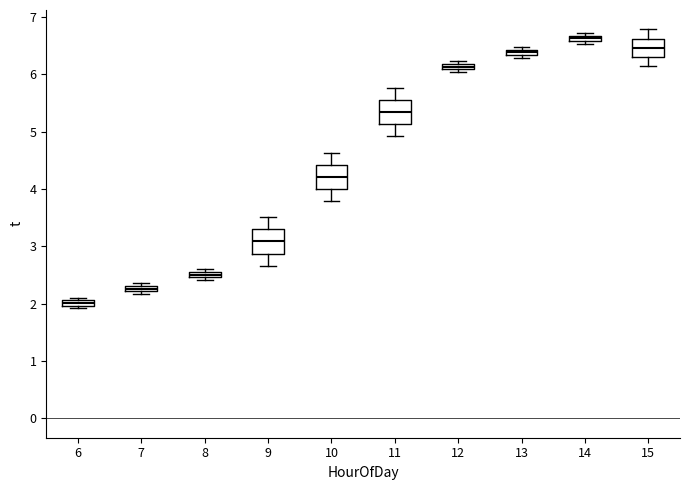

Which box has the lowest median line?

6